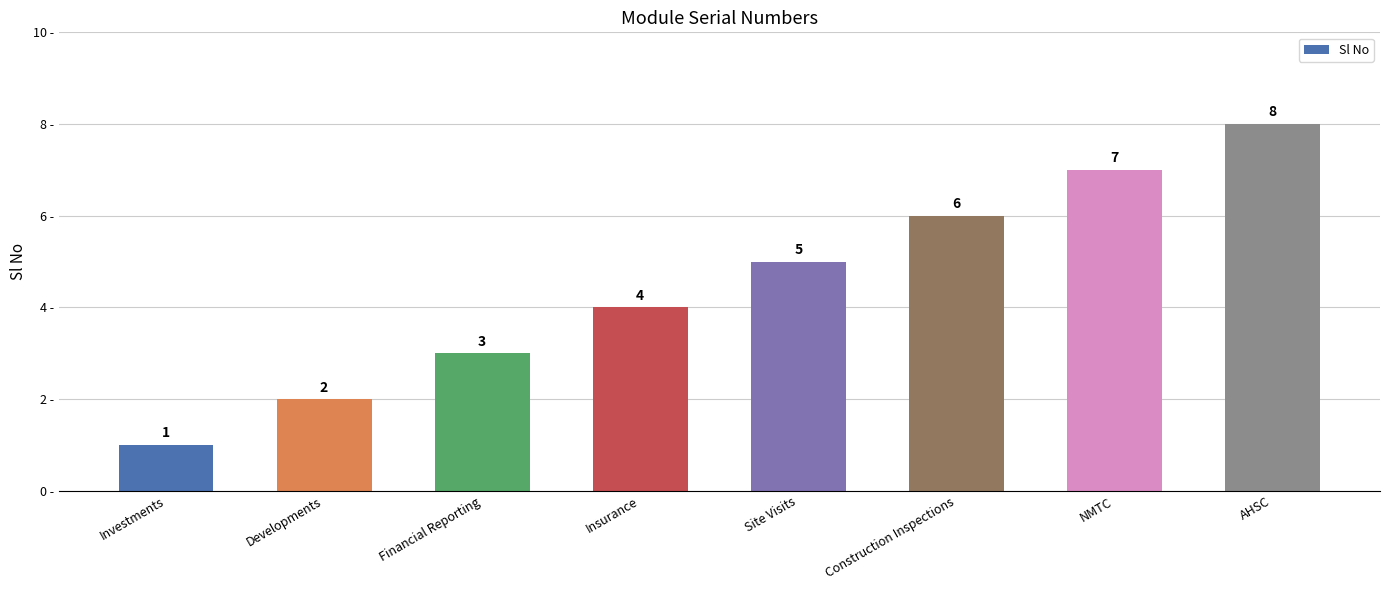

Rank the categories by value from highest to lowest.

AHSC, NMTC, Construction Inspections, Site Visits, Insurance, Financial Reporting, Developments, Investments